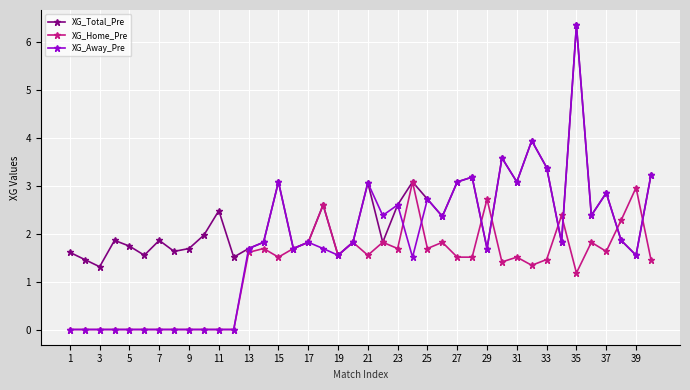

Which series has the largest total across all categories?

XG_Total_Pre